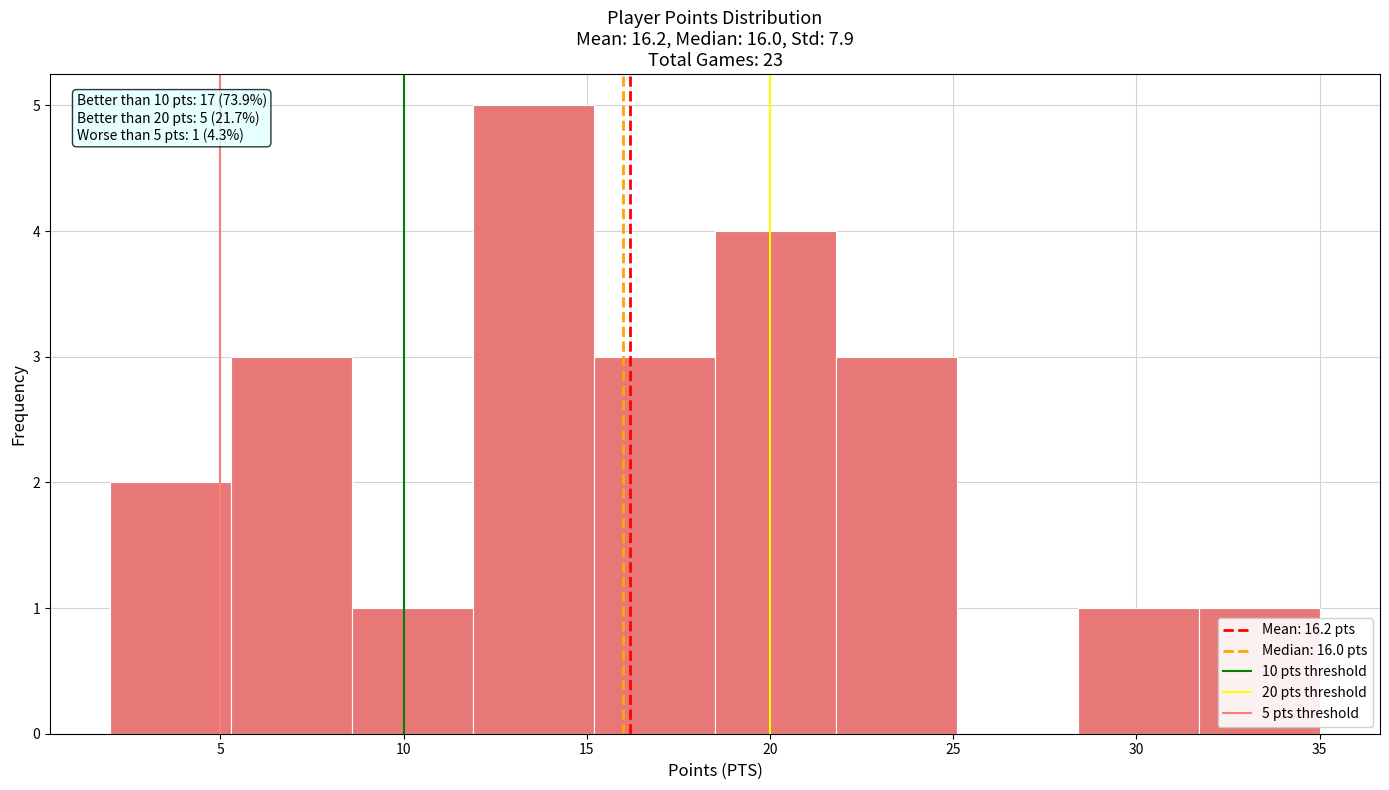

Which range on the x-axis has the tallest bar?

11.9 to 15.2